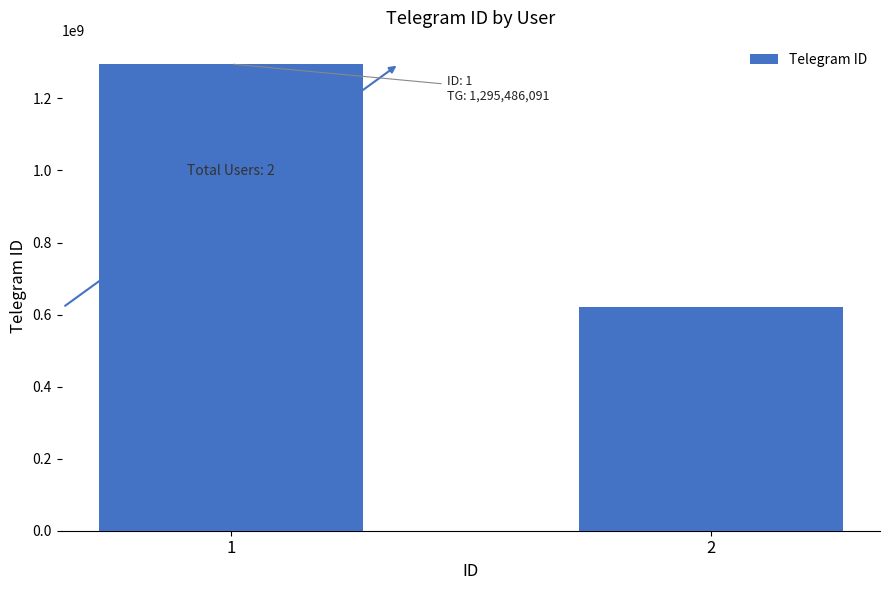

Reading left to right, list all the values displayed in this chart.

1=1295486091	2=619752936